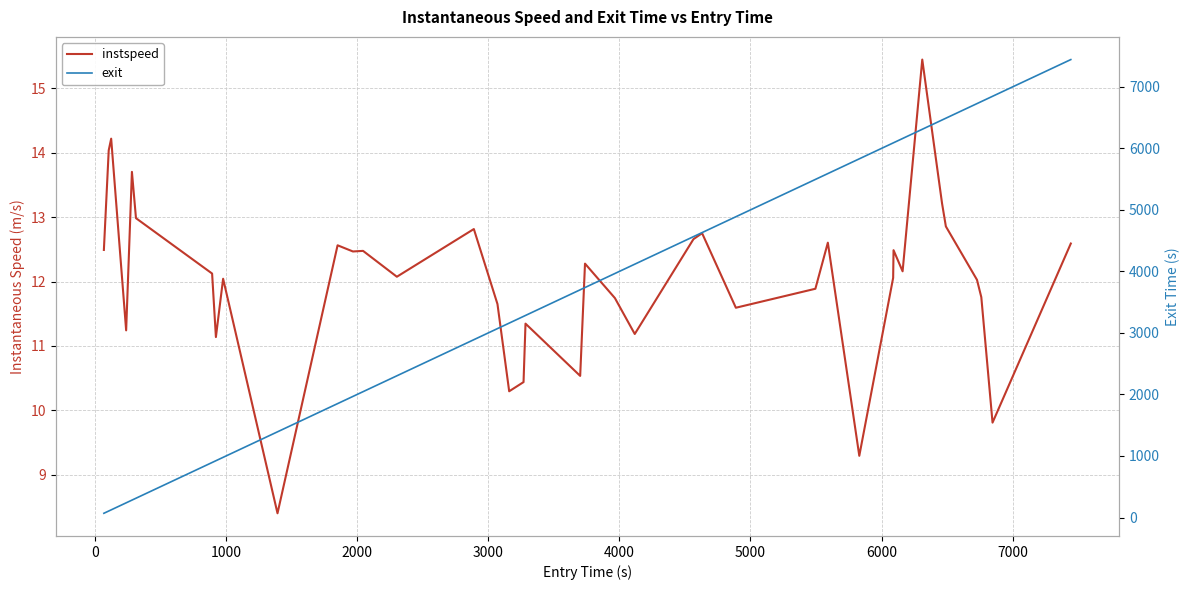

Reading left to right, what are all the values shown in this chart?

instspeed: 12.5	14.0	14.2	11.2	13.7	13.0	12.1	11.1	12.0	8.4	12.6	12.5	12.5	12.1	12.8	11.7	10.3	10.4	11.3	10.5	12.3	11.7	11.2	12.7	12.7	11.6	11.9	12.6	9.3	12.1	12.5	12.2	15.4	13.2	12.9	12.0	11.8	9.8	12.6
exit: 68.5	105.5	124.2	238.4	282.4	313.4	893.9	922.9	977.9	1392.7	1850.9	1968.0	2045.2	2303.0	2890.1	3070.3	3159.6	3269.1	3284.1	3701.1	3737.9	3965.9	4117.3	4565.1	4630.9	4888.4	5494.9	5589.9	5829.8	6088.0	6091.0	6160.1	6310.0	6461.0	6490.0	6727.5	6760.4	6846.0	7442.9